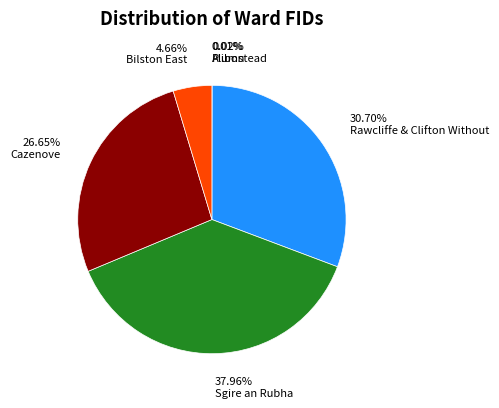

Does any single category account for the majority?

No